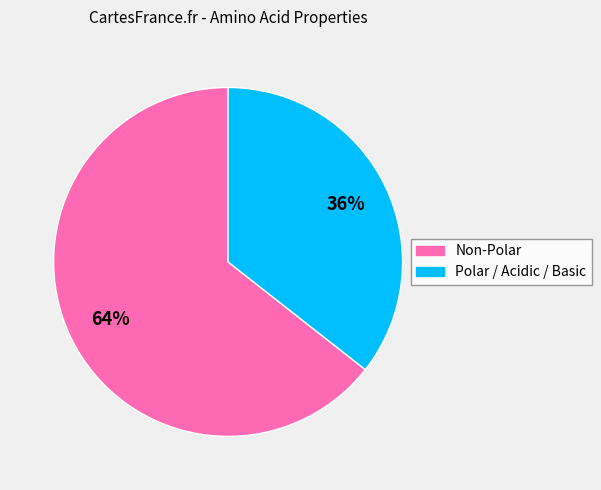

Is there a majority slice in this chart?

Yes